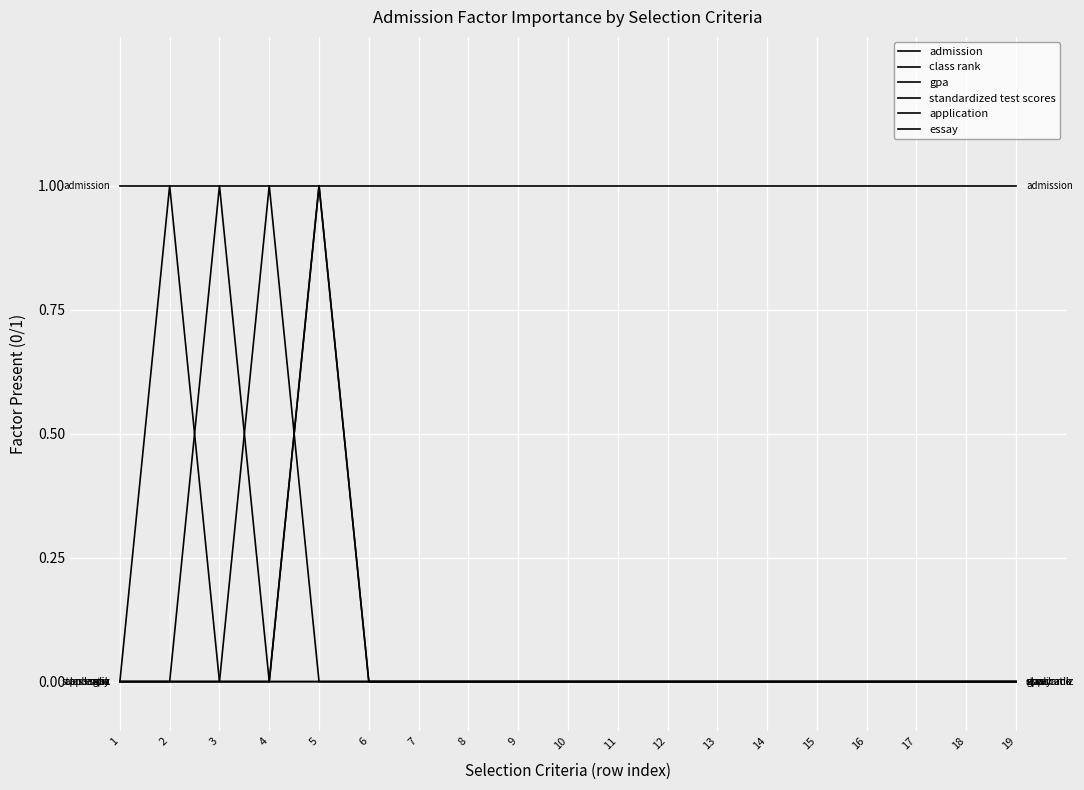

Which series has the largest total across all categories?

admission